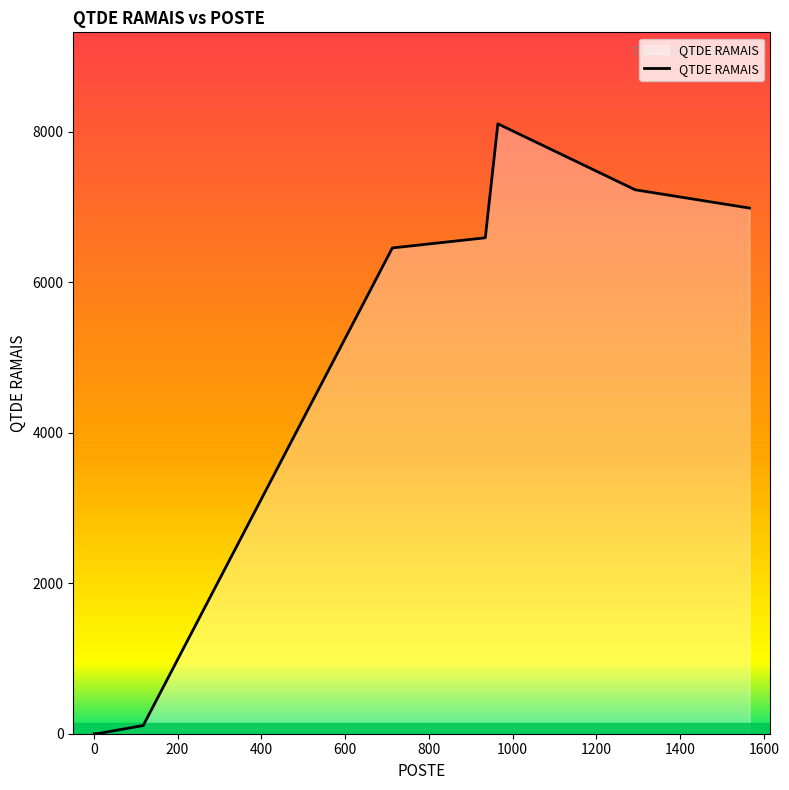

True or false: the data has more than 1 interior local peaks.

False